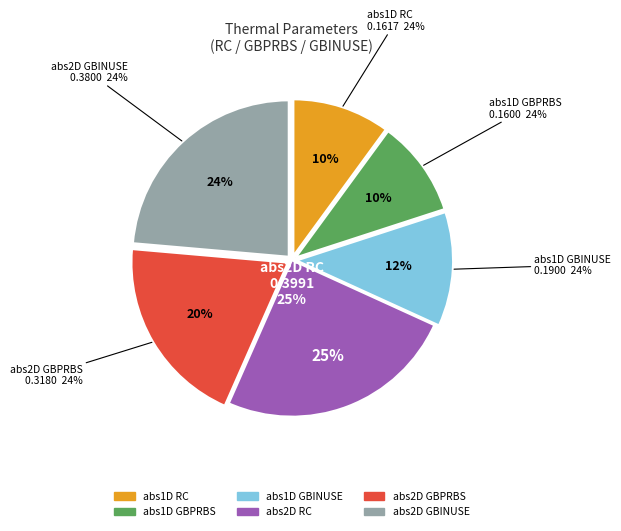

Is there a majority slice in this chart?

No